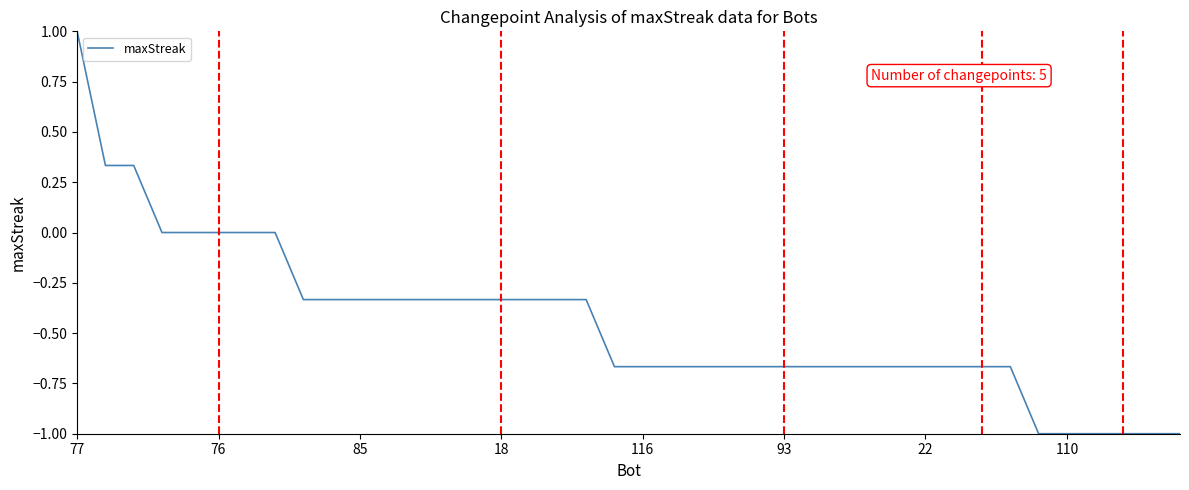

Is this an area chart (filled region under the line)?

No